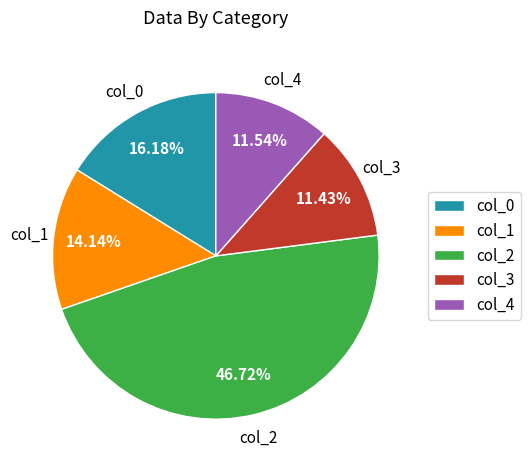

How many segments does this pie chart have?

5